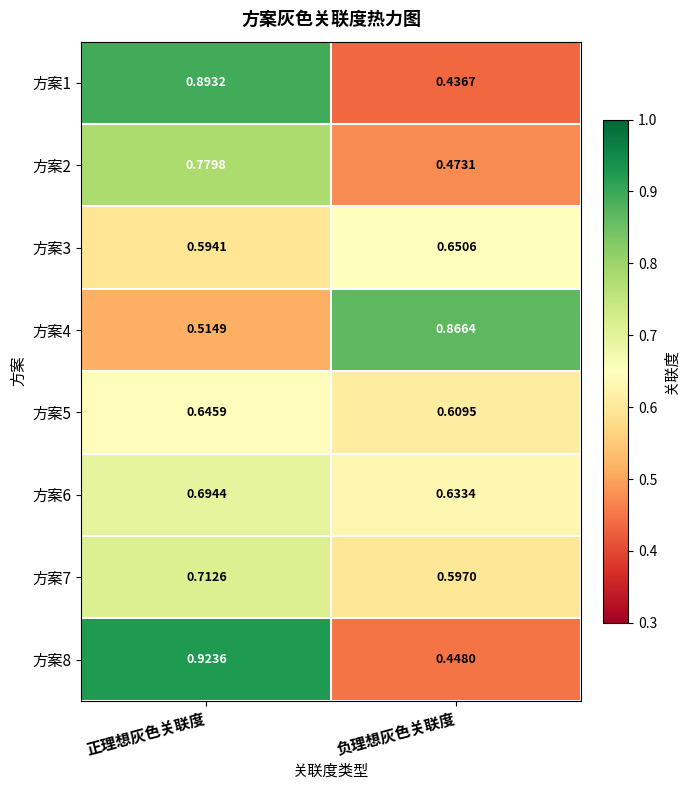

Which label corresponds to the smallest value in the chart?

负理想灰色关联度